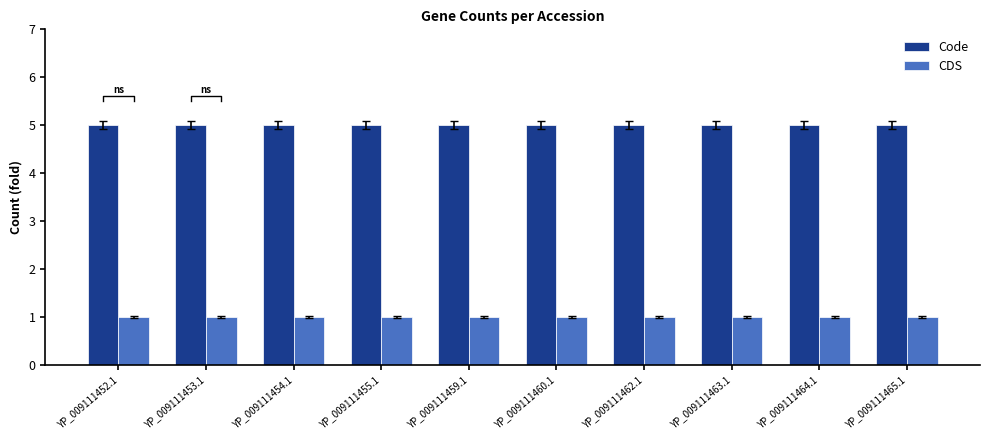

Count the number of categories in the chart.

10